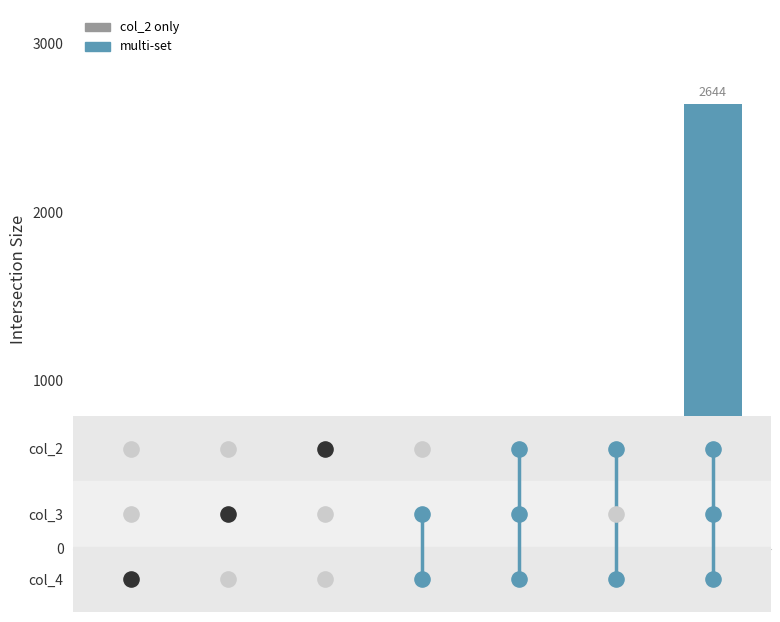

Between 2 and 6, which is larger?

6